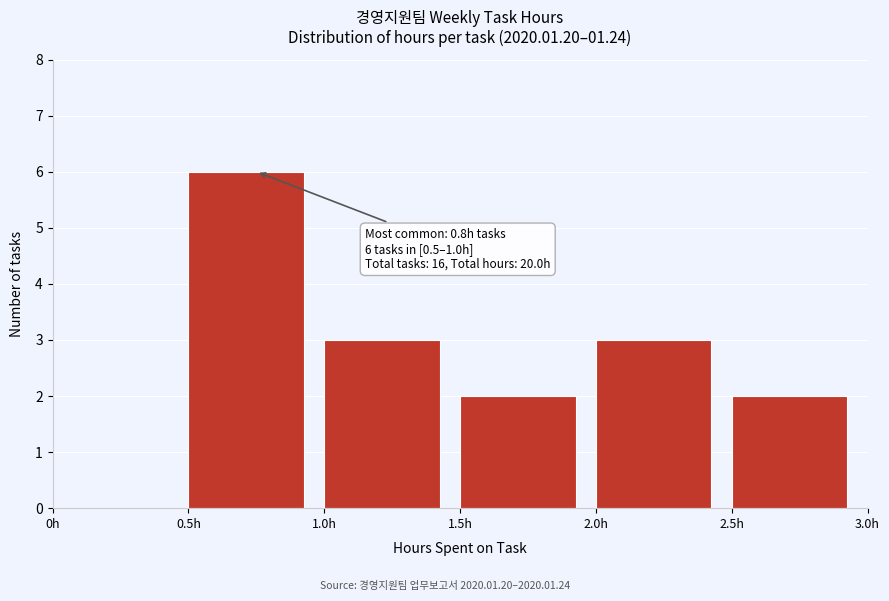

Which range on the x-axis has the tallest bar?

0.5 to 1.0